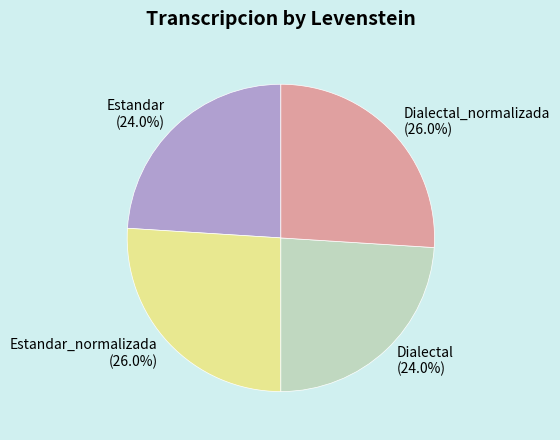

Does any single category account for the majority?

No